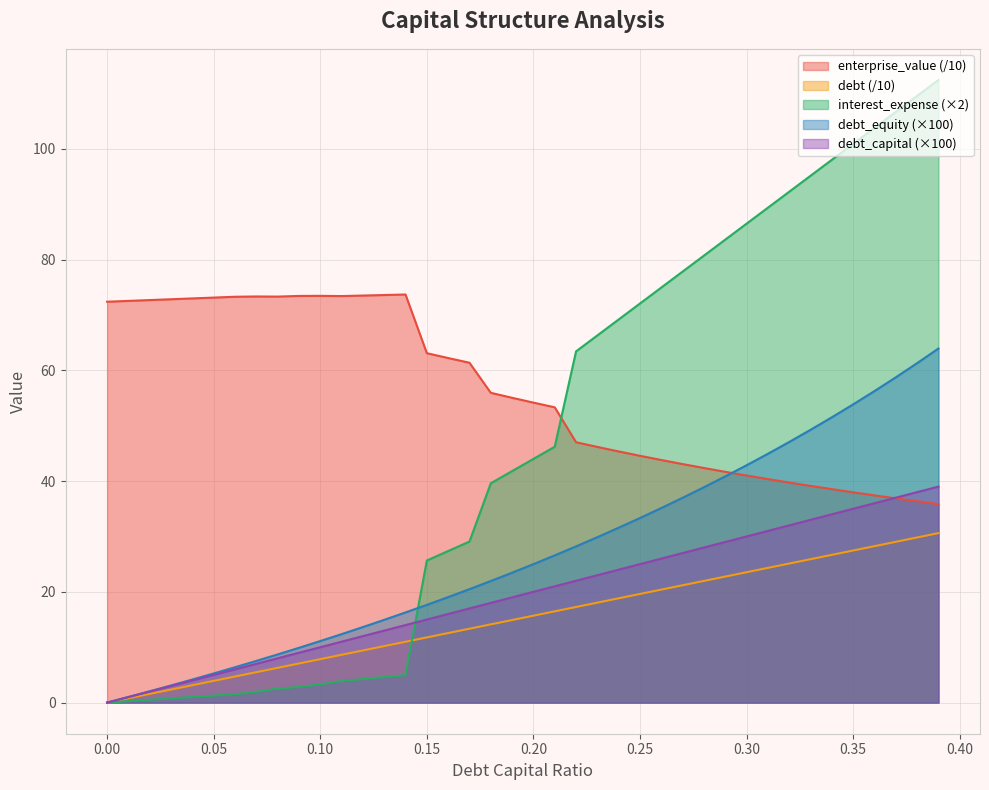

What is the difference between the highest and lowest values at 0.37?

77.6